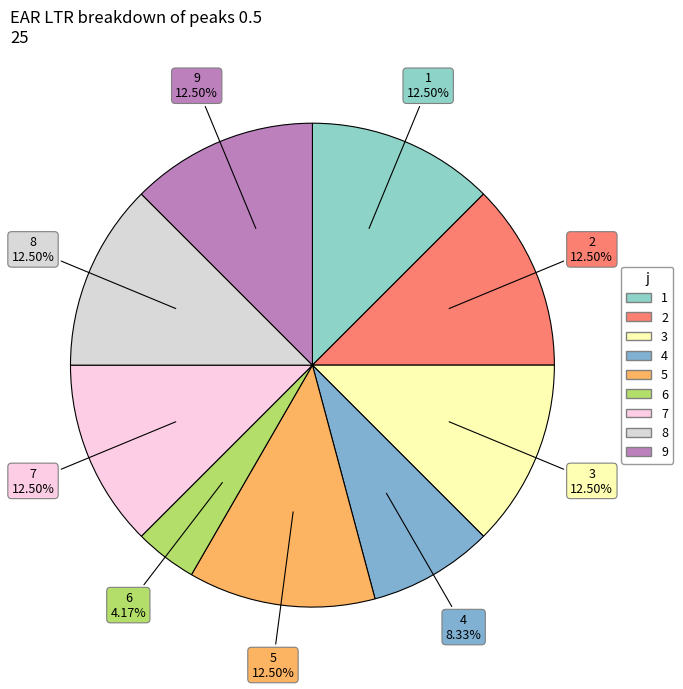

Is the sum of 9 and 8 greater than half?

No